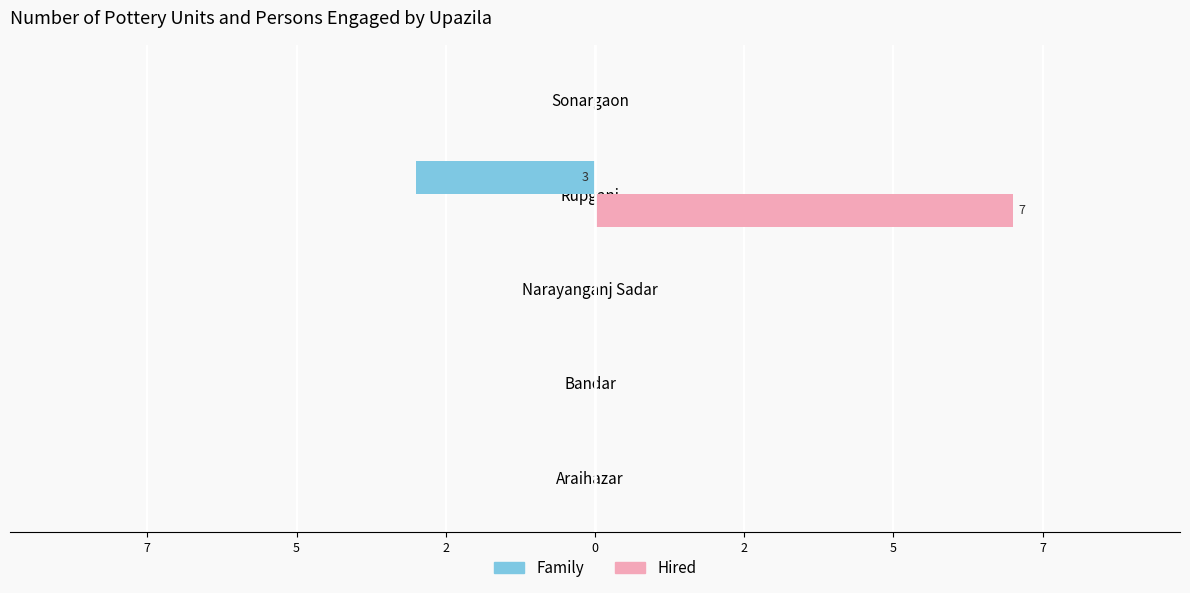

List the series in order of their overall mean, lowest first.

Family, Hired